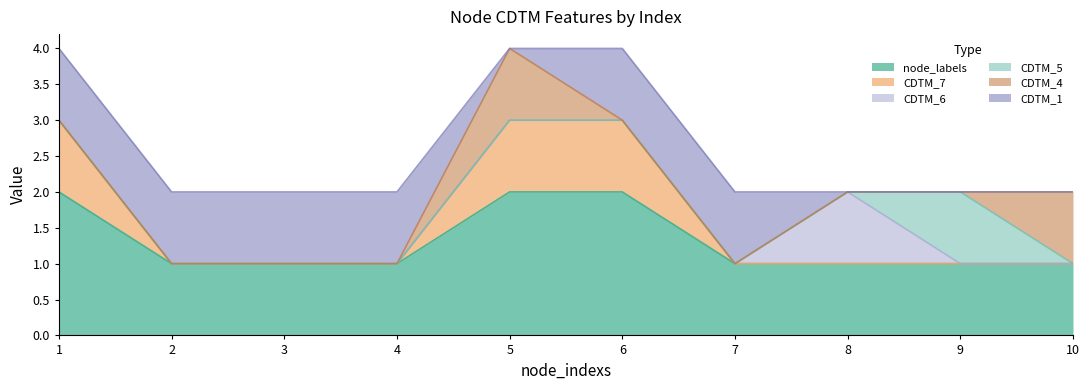

What is the value of the node_labels point at the 1st from the left?

2